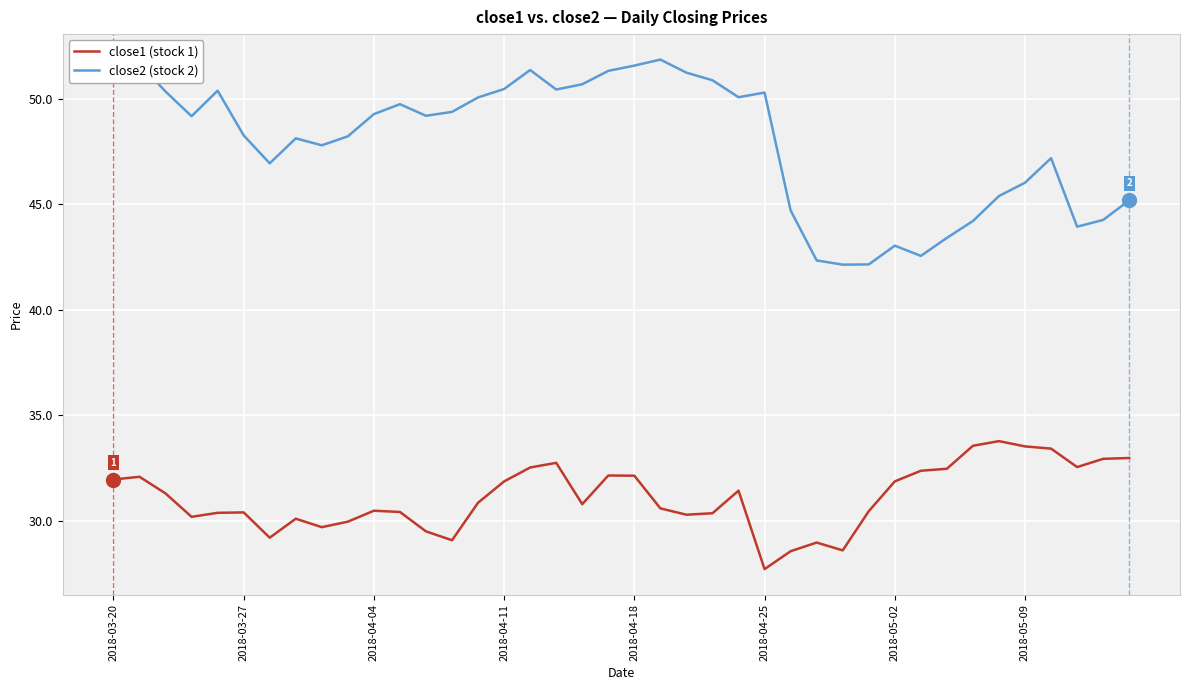

List the series in order of their peak value, lowest first.

close1 (stock 1), close2 (stock 2)